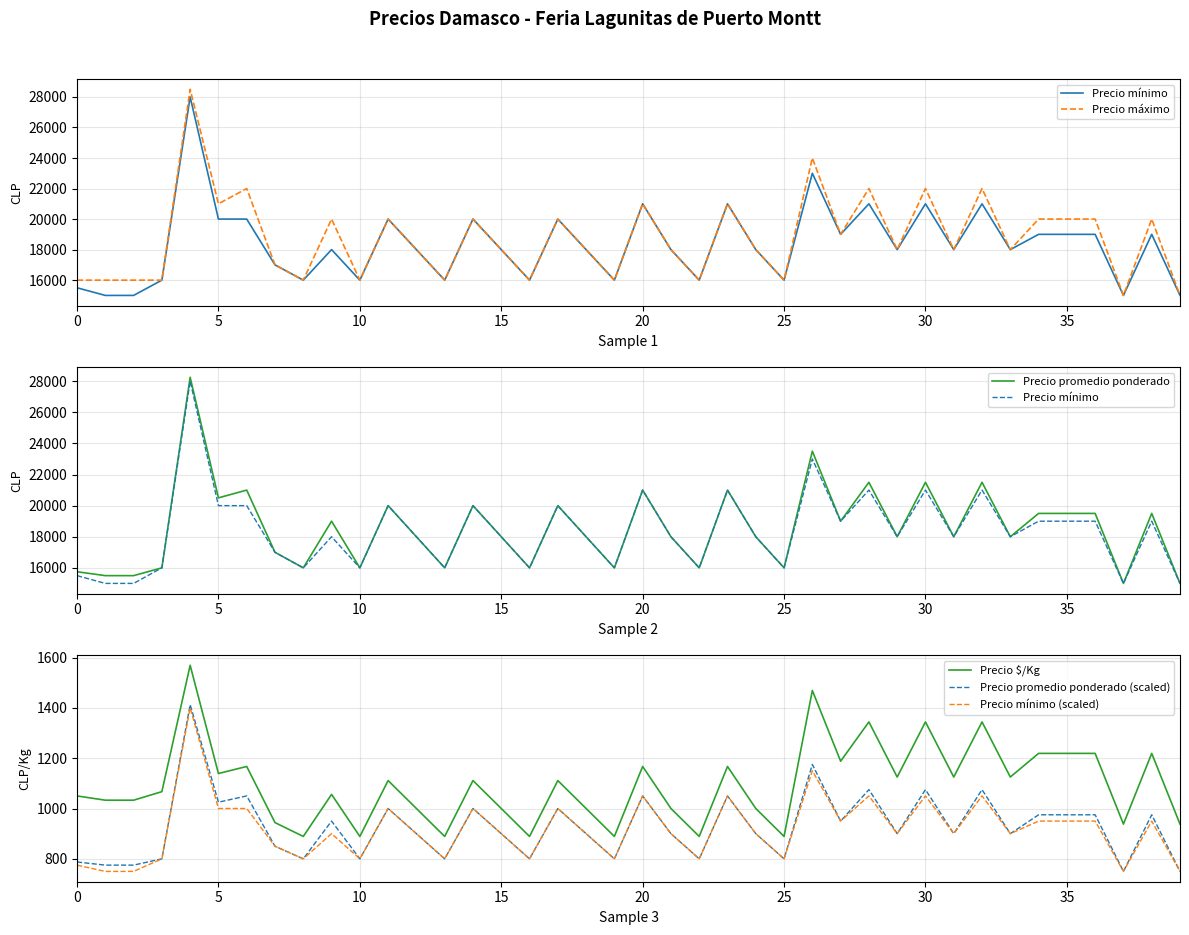

What is the difference between the Precio mínimo (scaled) values at 9 and 35?

50.0